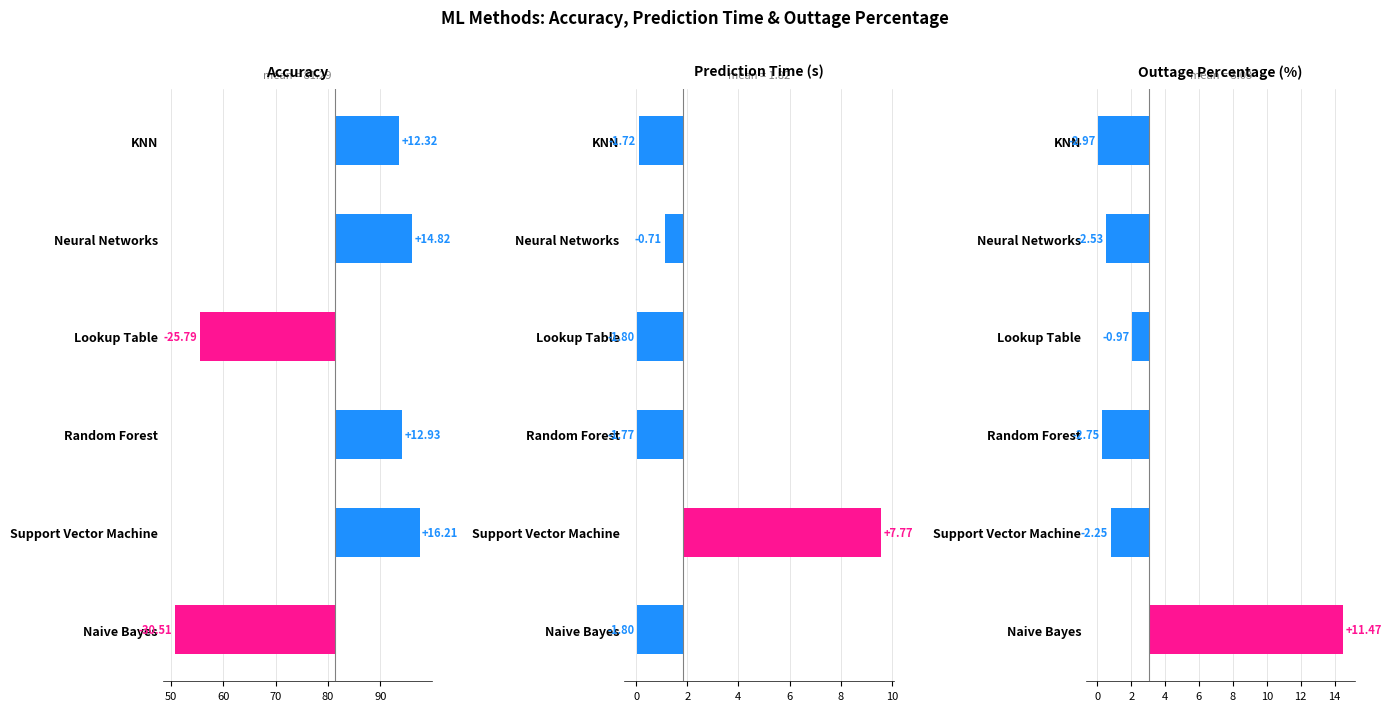

At which category is the sum across all series the highest?

Support Vector Machine